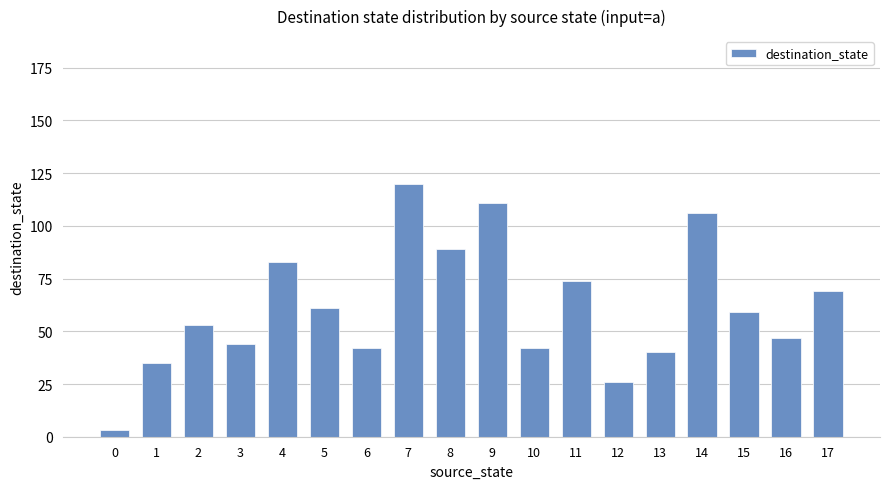

What is the approximate value at 5, to the nearest 50?

50